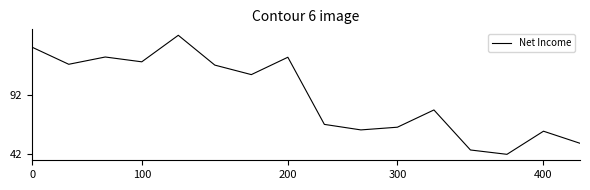

Is this an area chart (filled region under the line)?

No